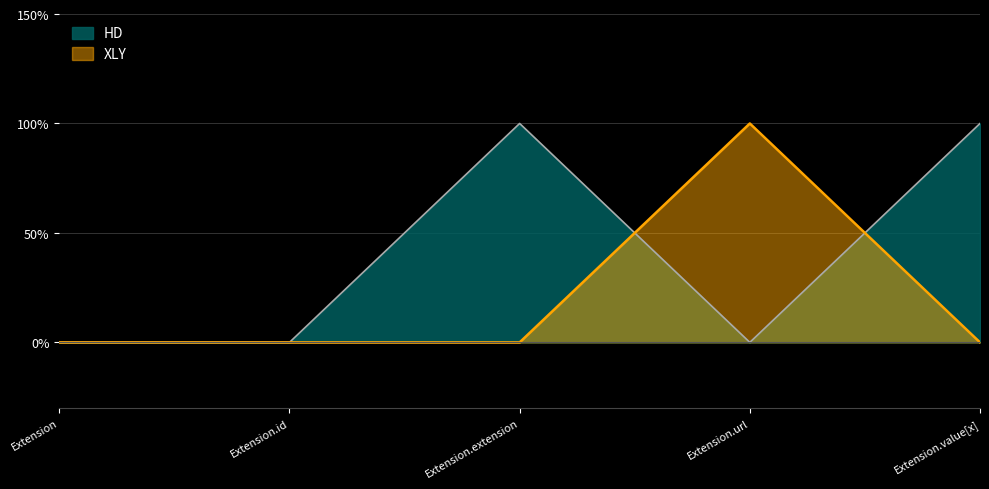

What position from the right is Extension?

5